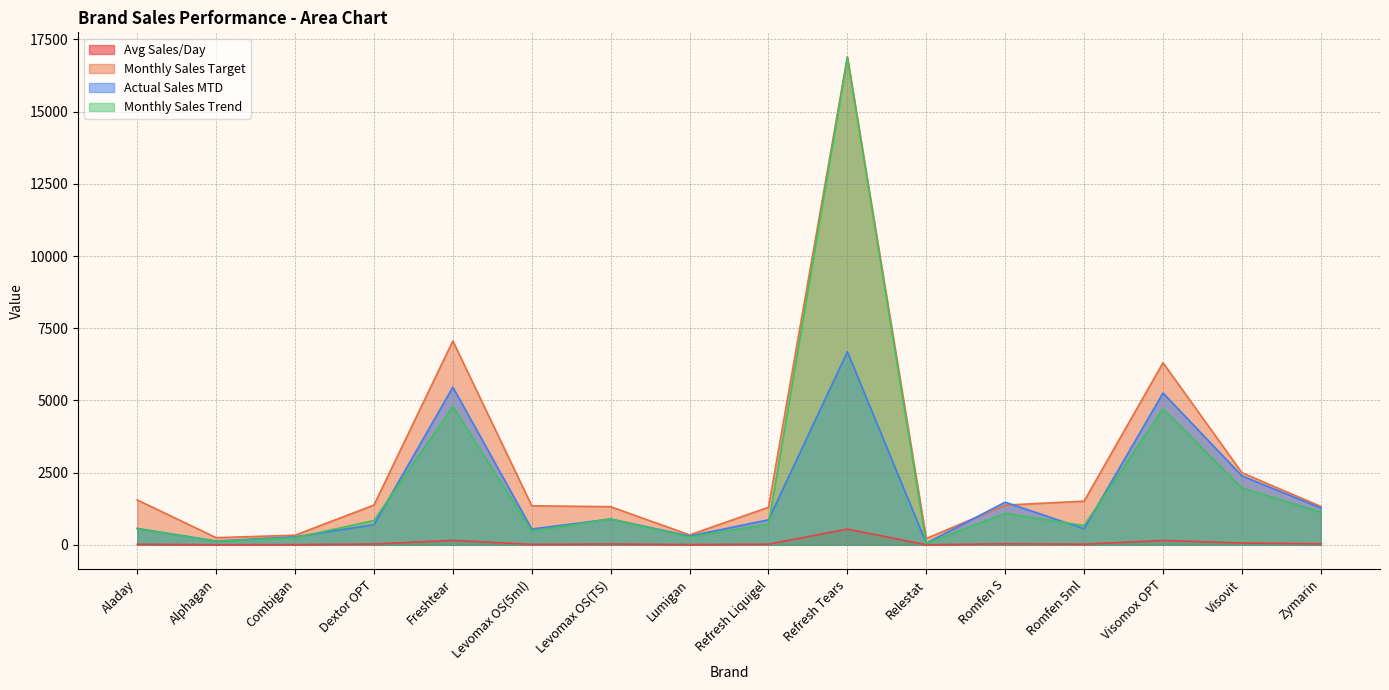

Which has a higher value, Levomax OS(TS) or Romfen S?

Romfen S